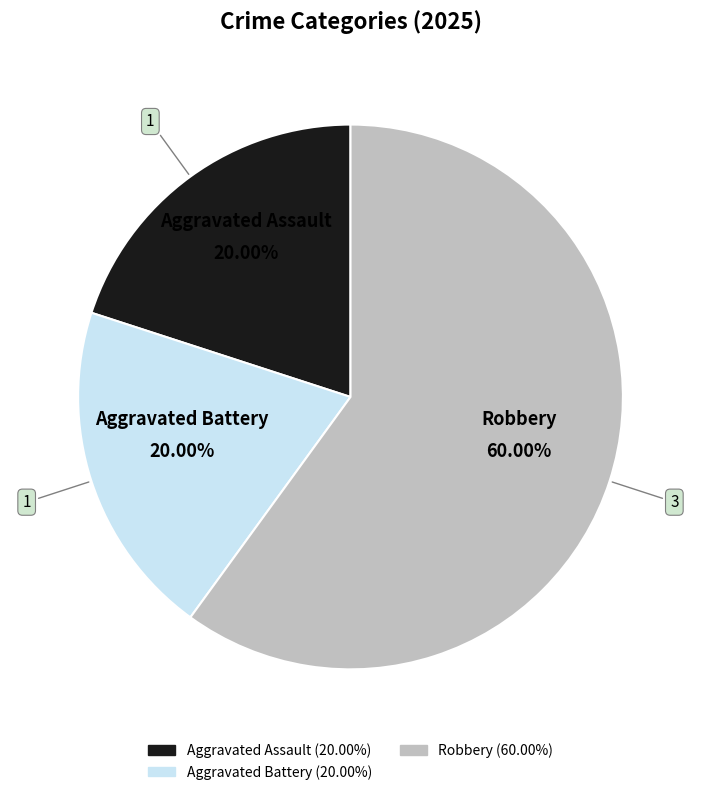

Is there a majority slice in this chart?

Yes